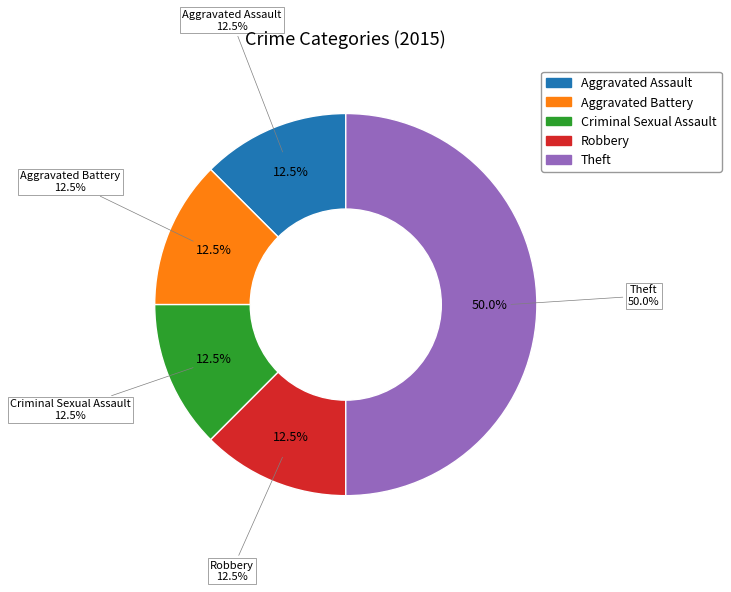

Do Criminal Sexual Assault and Theft together represent more than half of the pie?

Yes